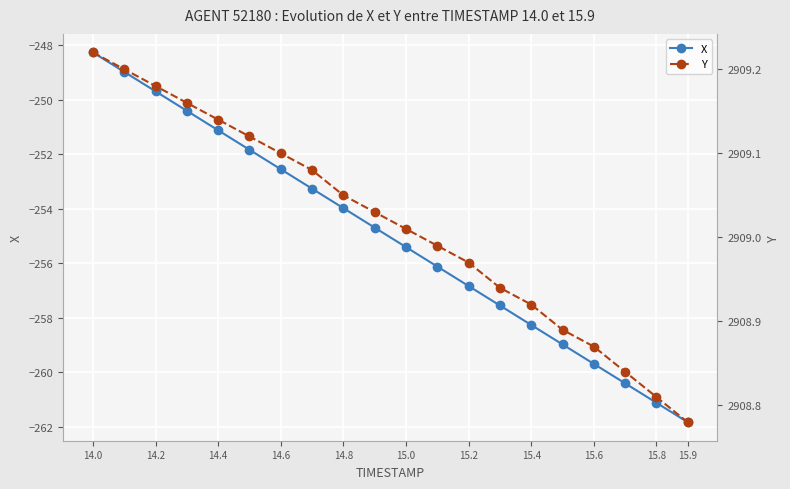

True or false: Y and X cross at least once.

False